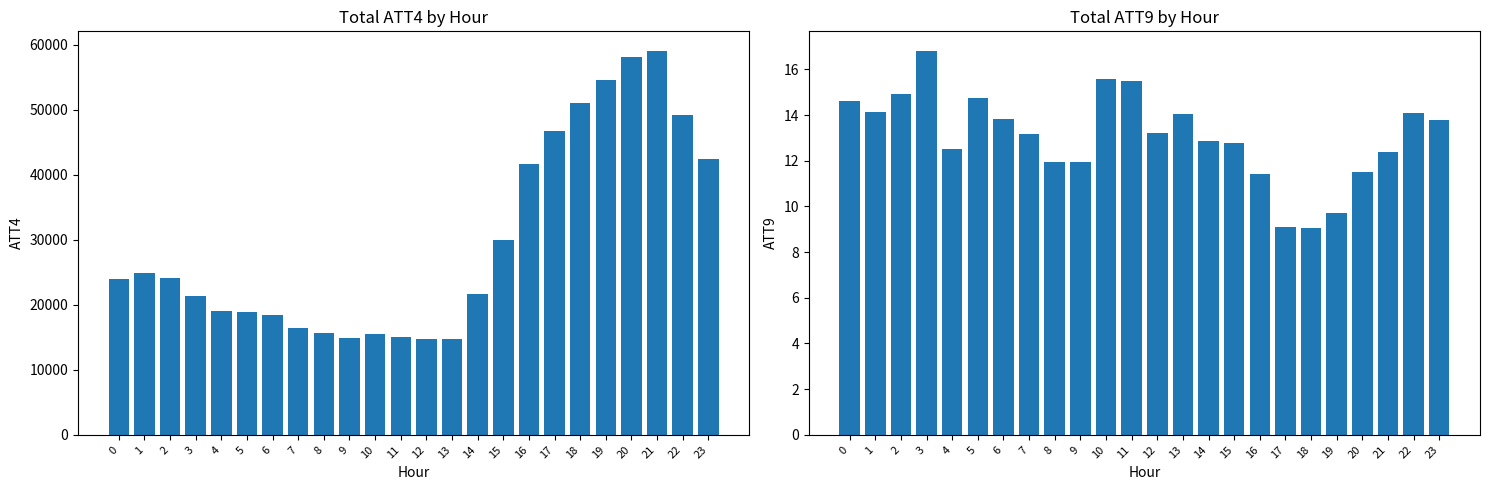

Which series has the largest total across all categories?

ATT4